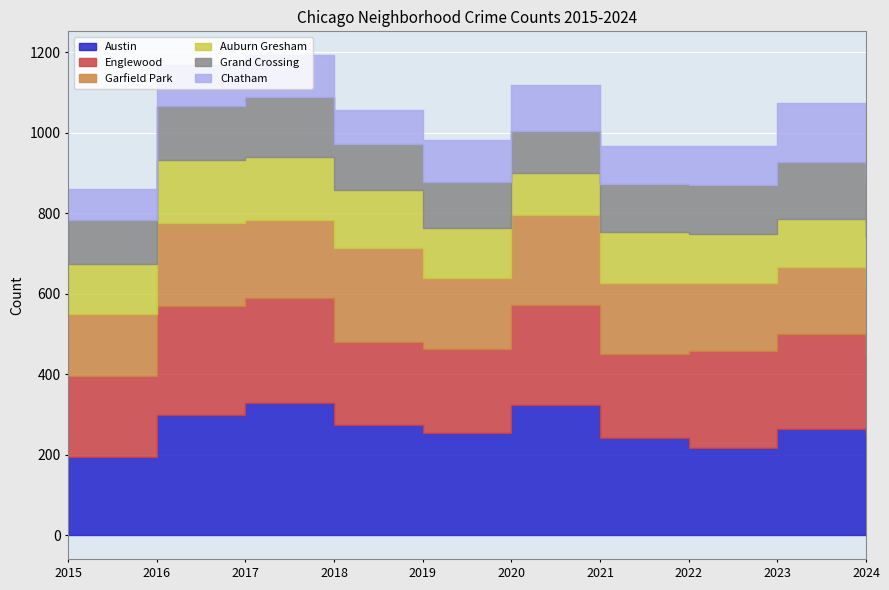

Is it true that Austin equals 71 at 2017?

False